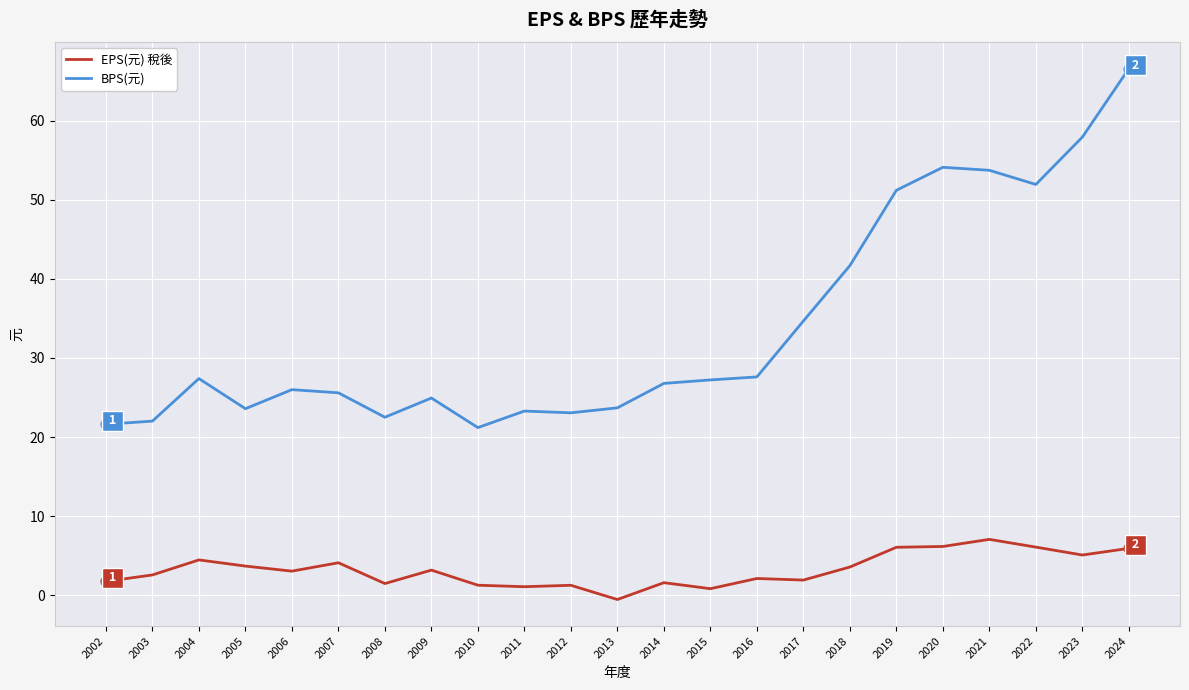

What is the difference between the highest and lowest values at 2007?

21.5